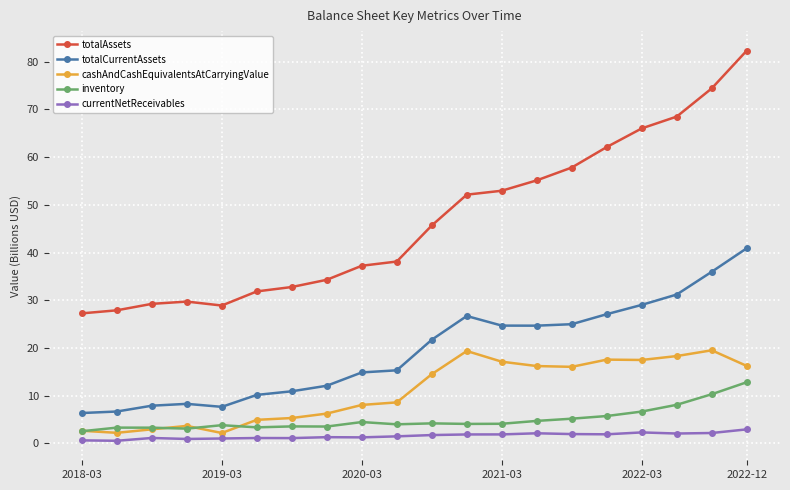

What is the value of the cashAndCashEquivalentsAtCarryingValue point at the 9th from the left?

8.1